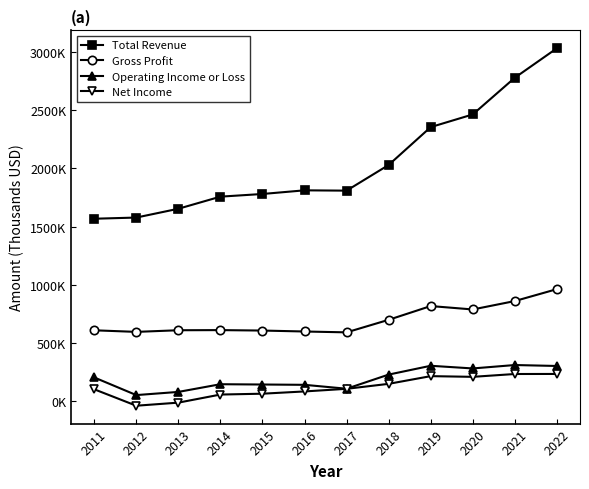

What is the sum of all Total Revenue values?

24596500